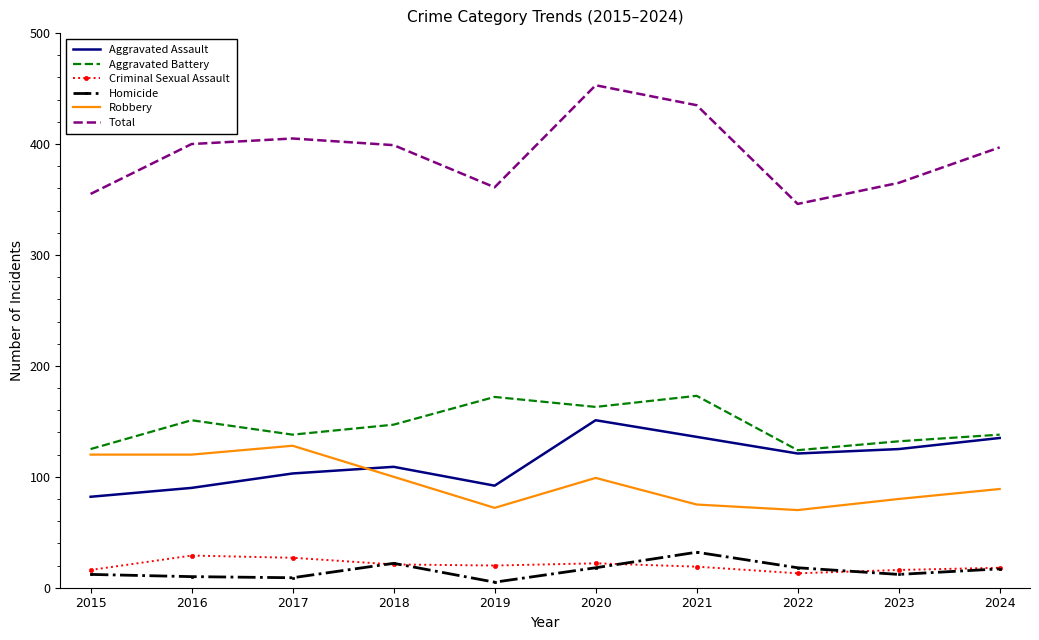

True or false: Homicide and Aggravated Battery intersect in this chart.

False